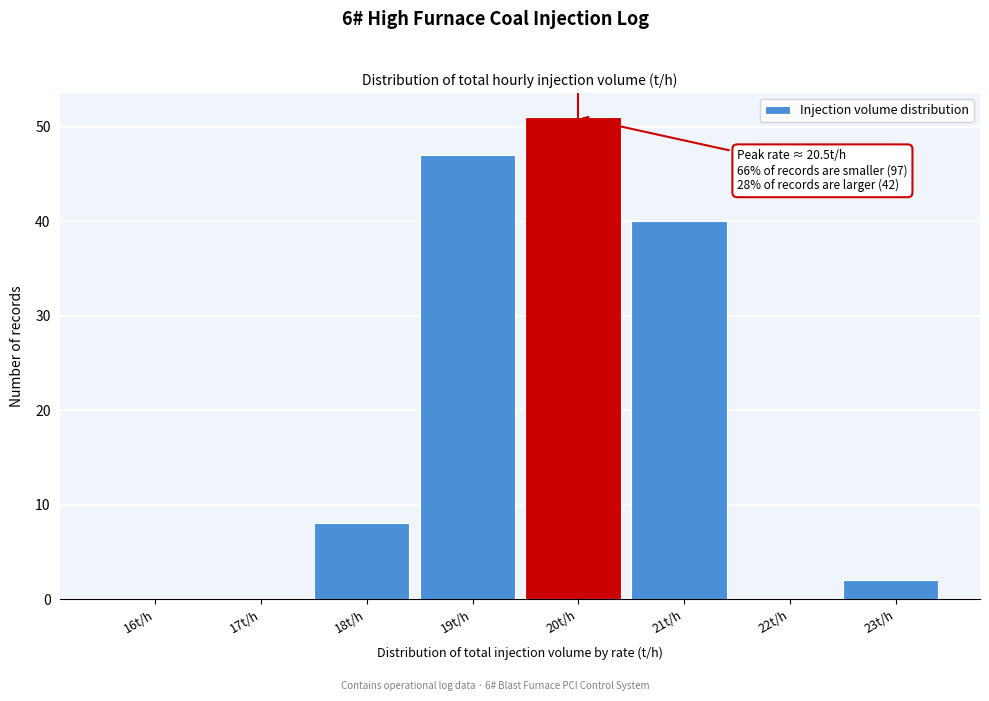

Reading right to left, list all the values displayed in this chart.

23t/h=2	22t/h=0	21t/h=40	20t/h=51	19t/h=47	18t/h=8	17t/h=0	16t/h=0